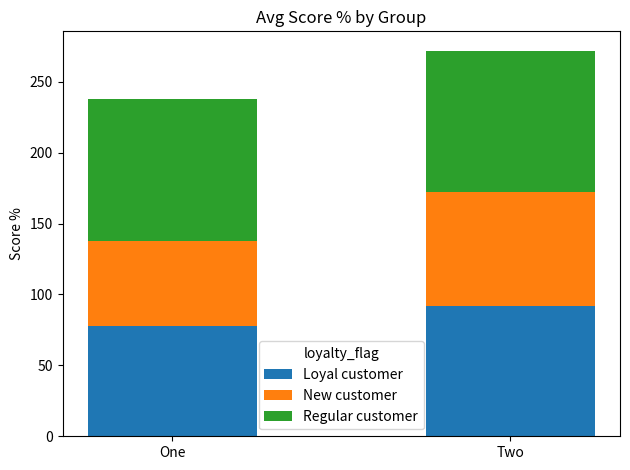

What is the sum of all Loyal customer values?

170